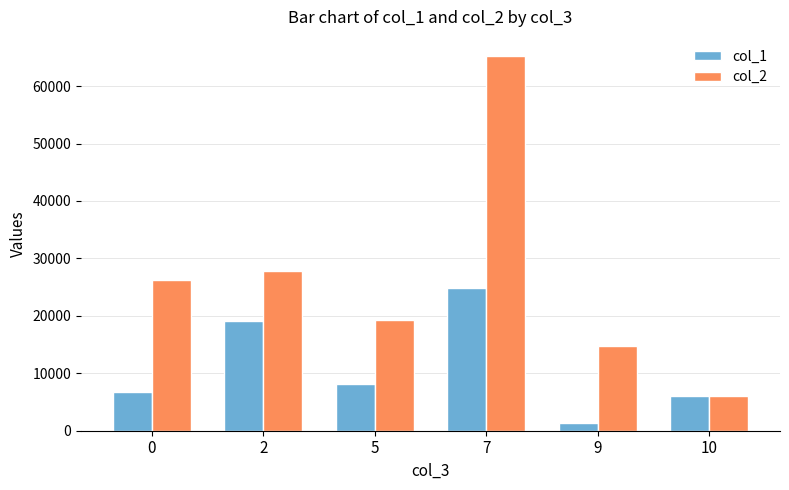

Which series has the largest total across all categories?

col_2